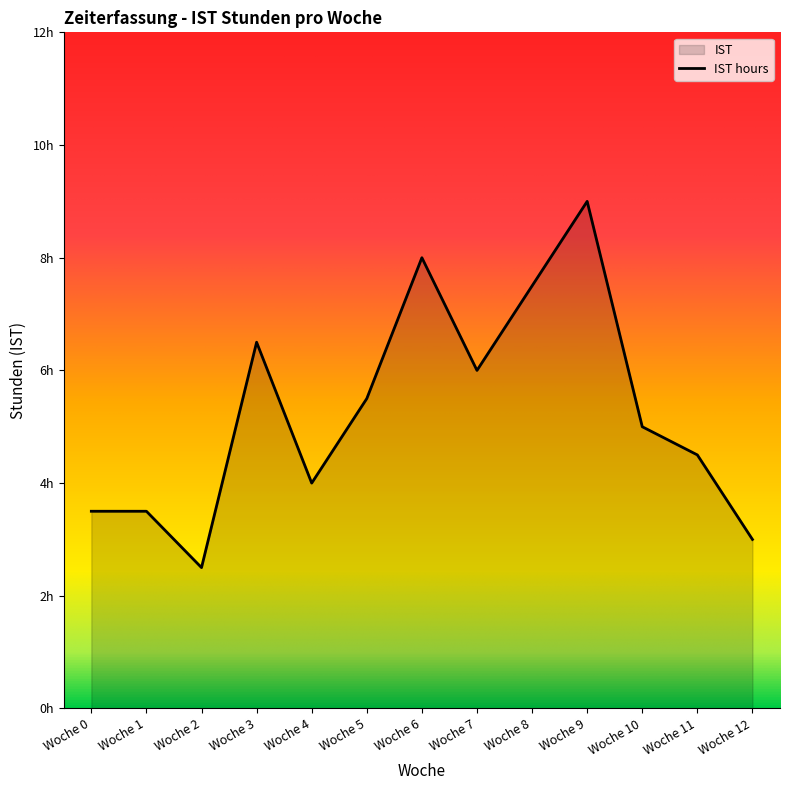

Where is the first local minimum?

Woche 2